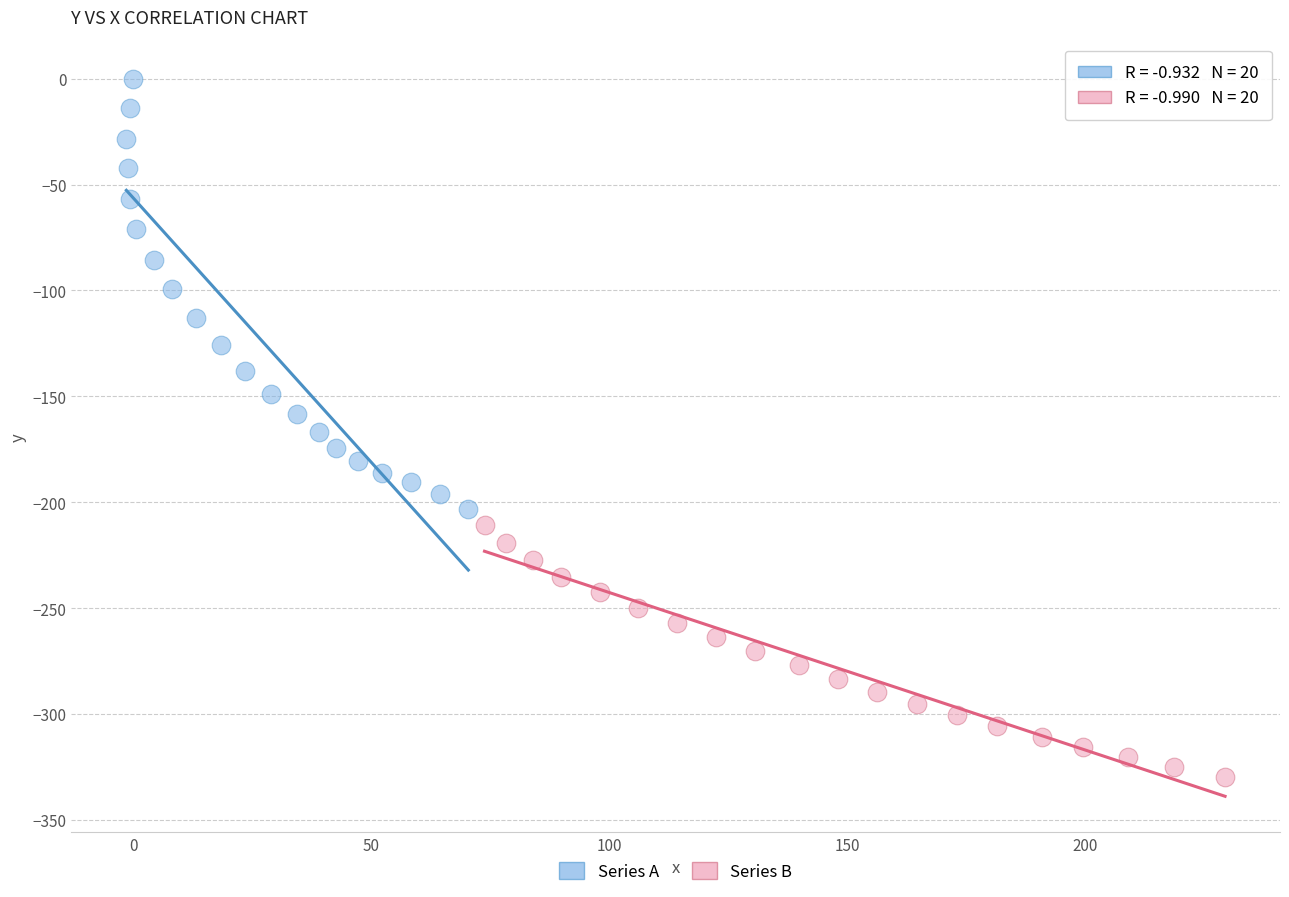

Which series reaches the maximum Y coordinate?

Series A